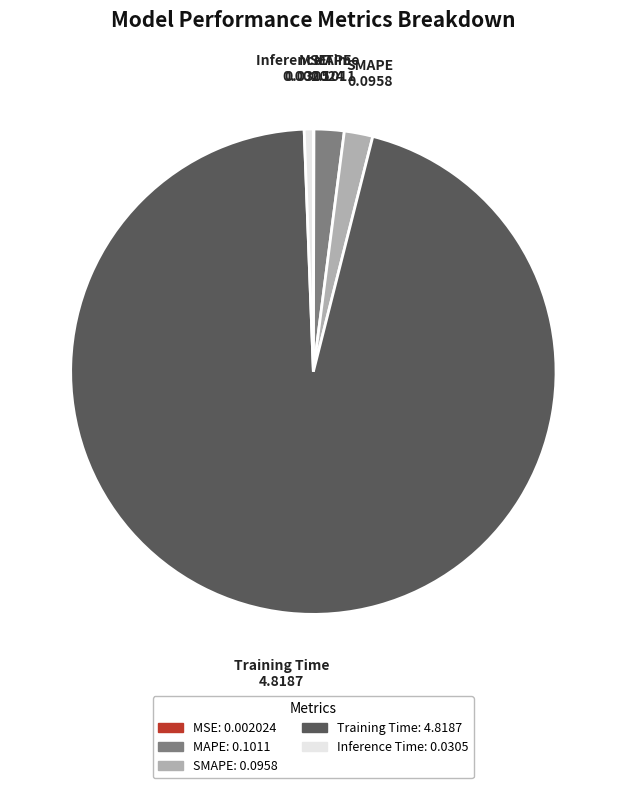

Which has a higher value, Inference Time or MAPE?

MAPE